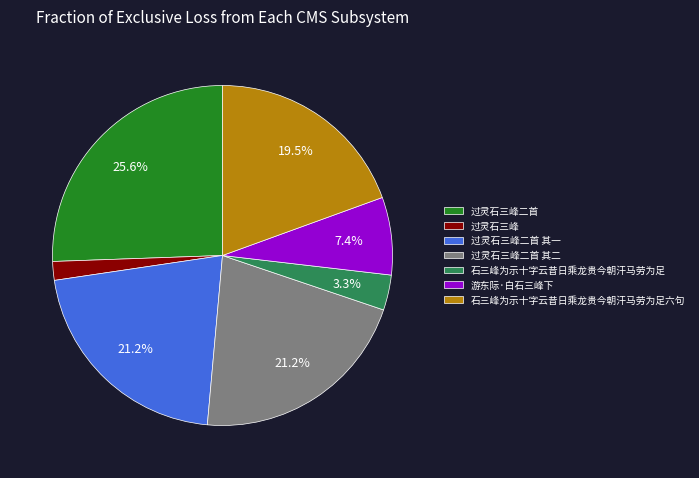

How much of the chart is everything except 石三峰为示十字云昔日乘龙贵今朝汗马劳为足六句?

80.5%